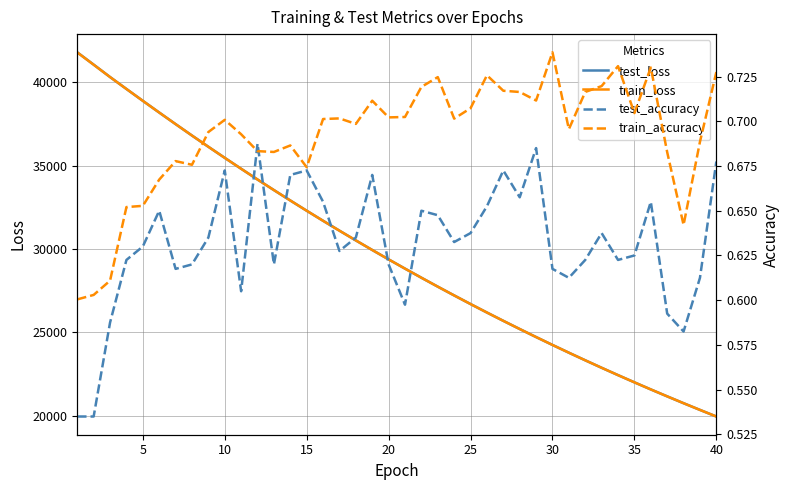

Does the chart have visible grid lines?

Yes